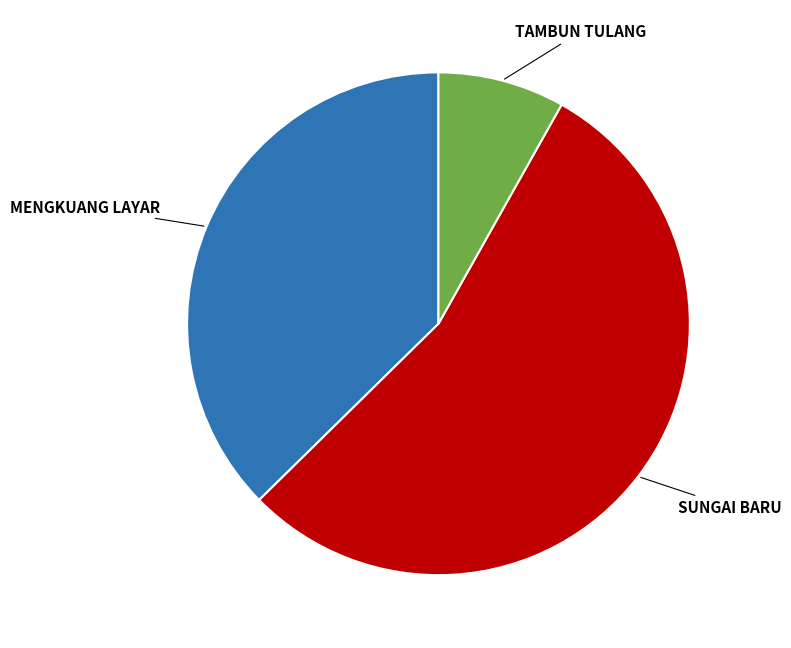

Is there a majority slice in this chart?

Yes